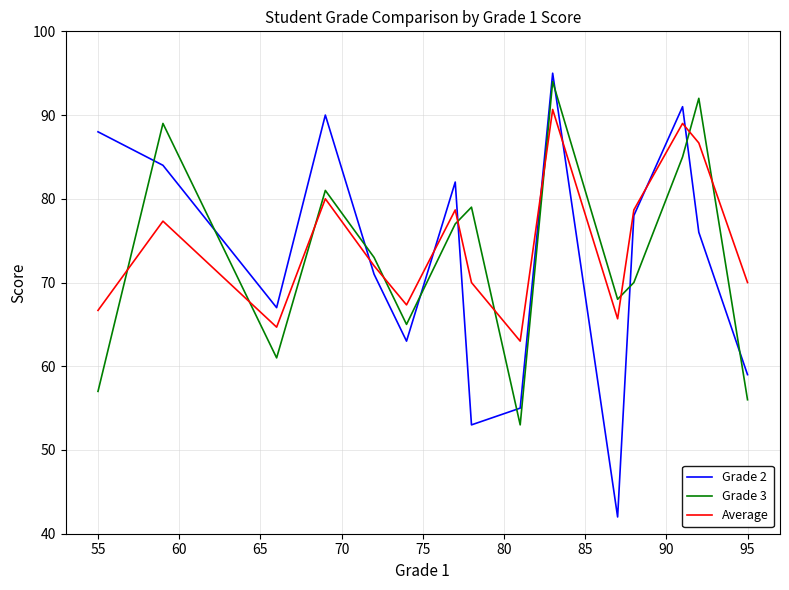

After their last crossing, which series has the higher values: Average or Grade 2?

Average